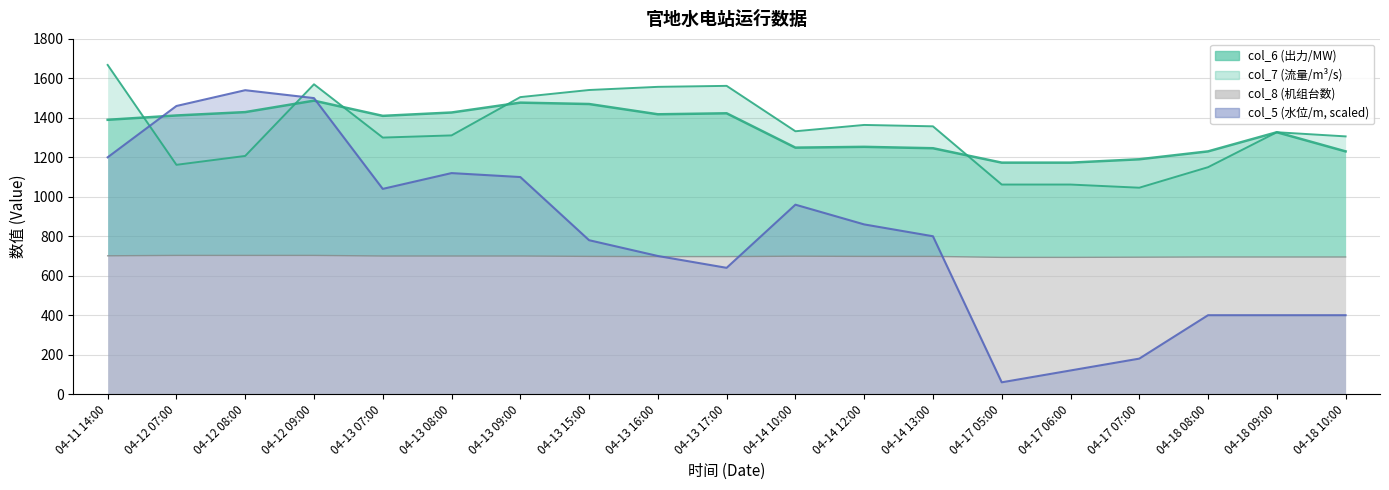

What is the approximate value of col_5 at 04-12 09:00?

1500.0